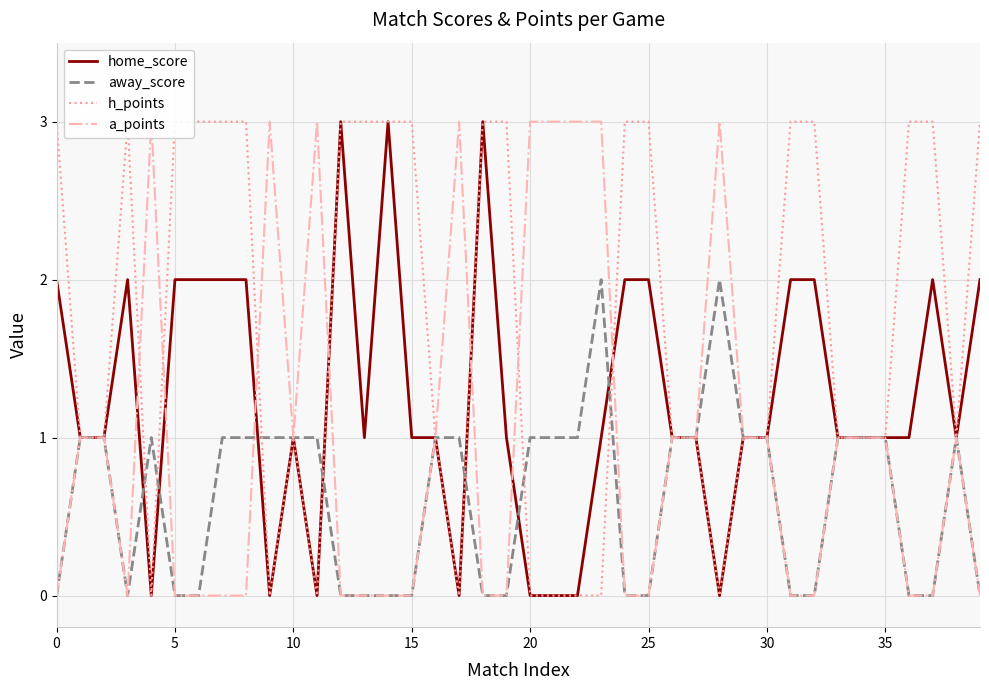

Between 22 and 34, which series saw the biggest shift?

a_points